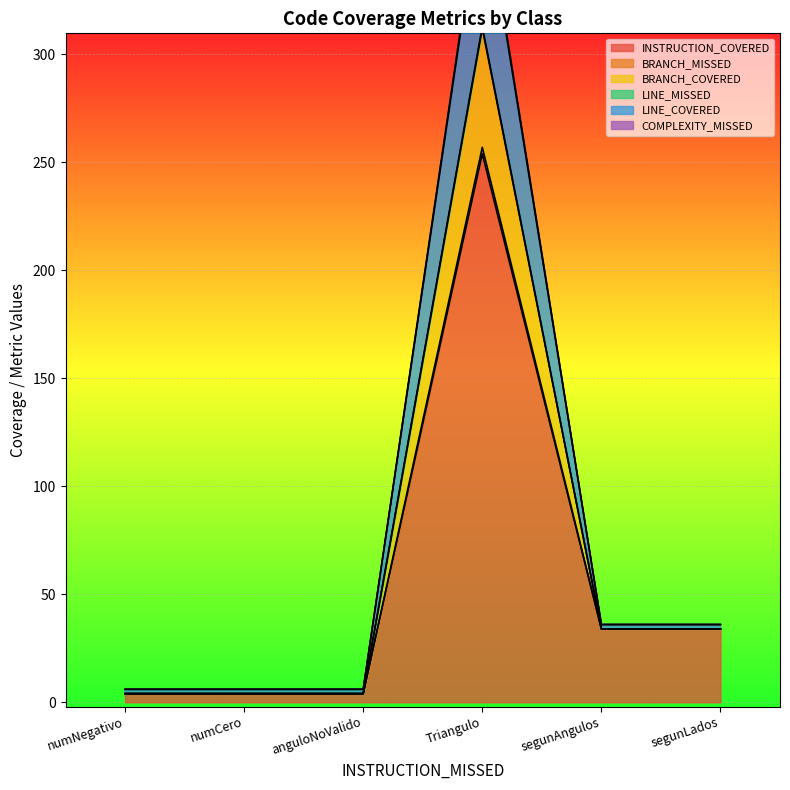

How many interior local peaks does the INSTRUCTION_COVERED series have?

1